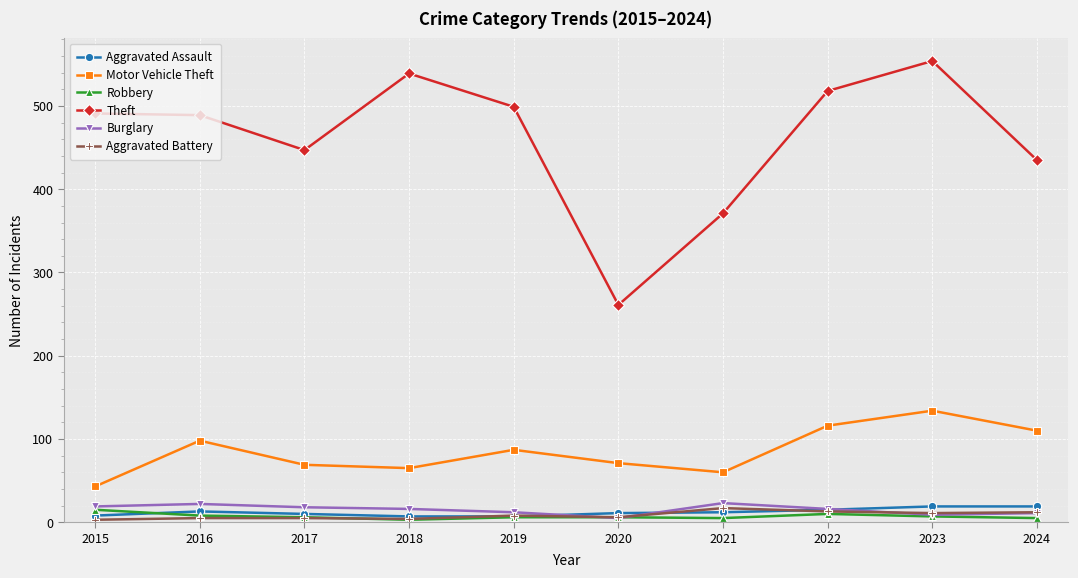

Which series ends up on top after the final intersection of Burglary and Robbery?

Burglary